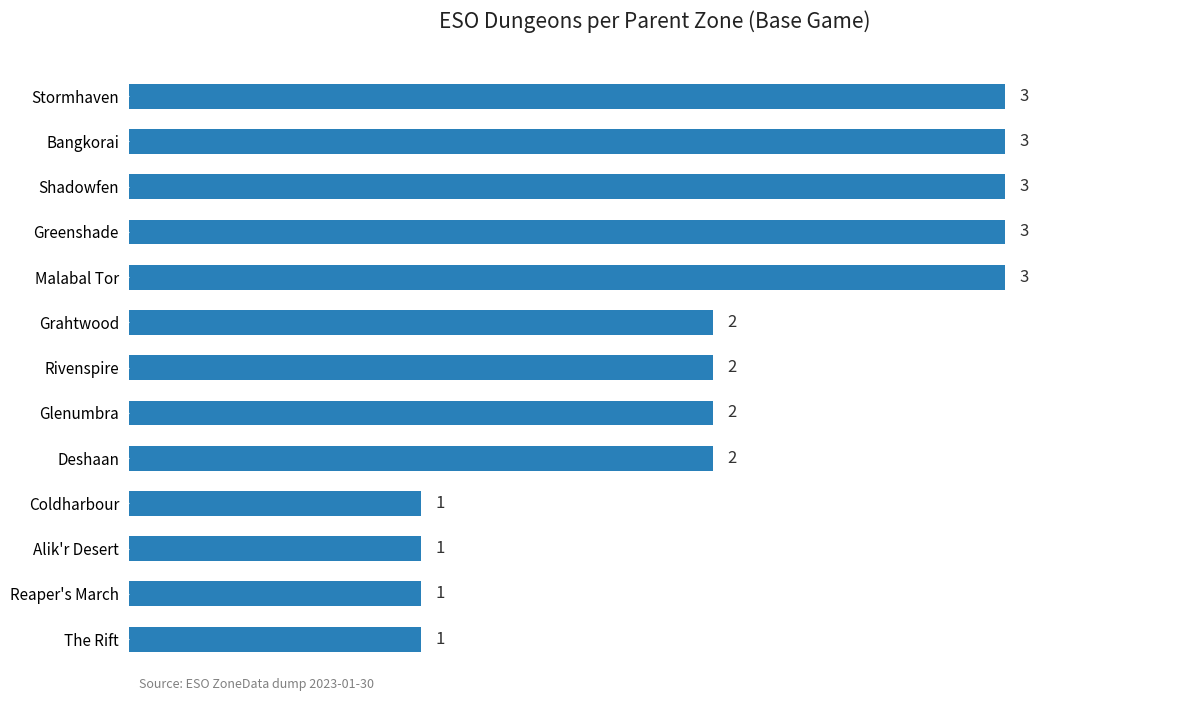

Reading top to bottom, transcribe all the data shown in this chart.

Stormhaven=3	Bangkorai=3	Shadowfen=3	Greenshade=3	Malabal Tor=3	Grahtwood=2	Rivenspire=2	Glenumbra=2	Deshaan=2	Coldharbour=1	Alik'r Desert=1	Reaper's March=1	The Rift=1